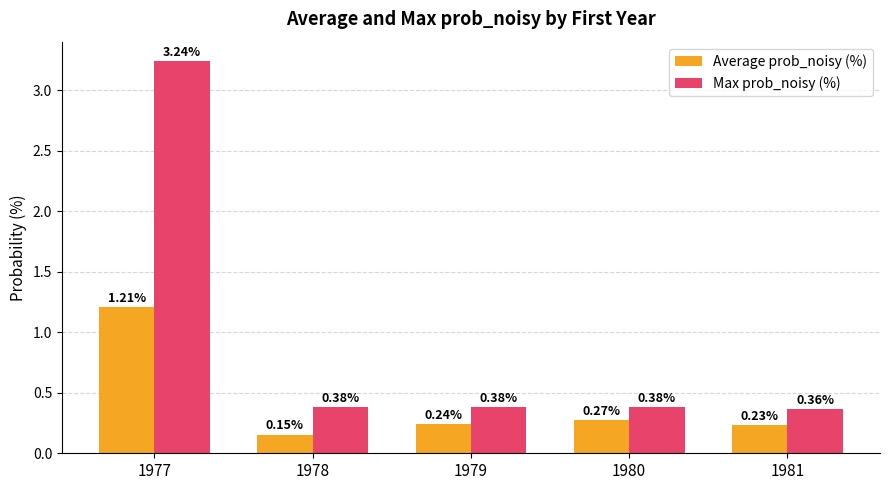

How many data points does each series have?

5